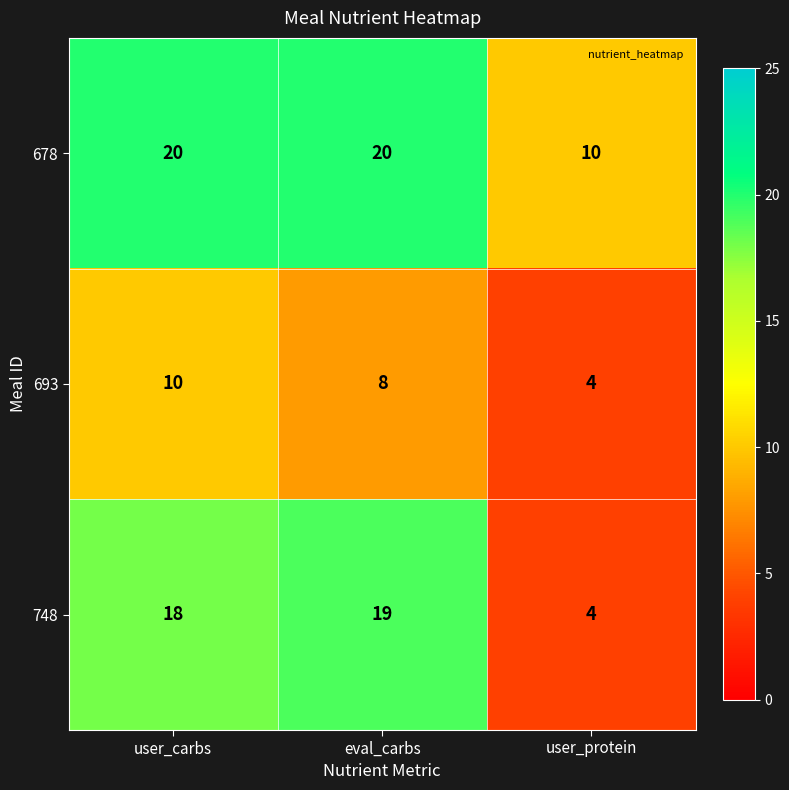

Which series has the largest total across all categories?

678